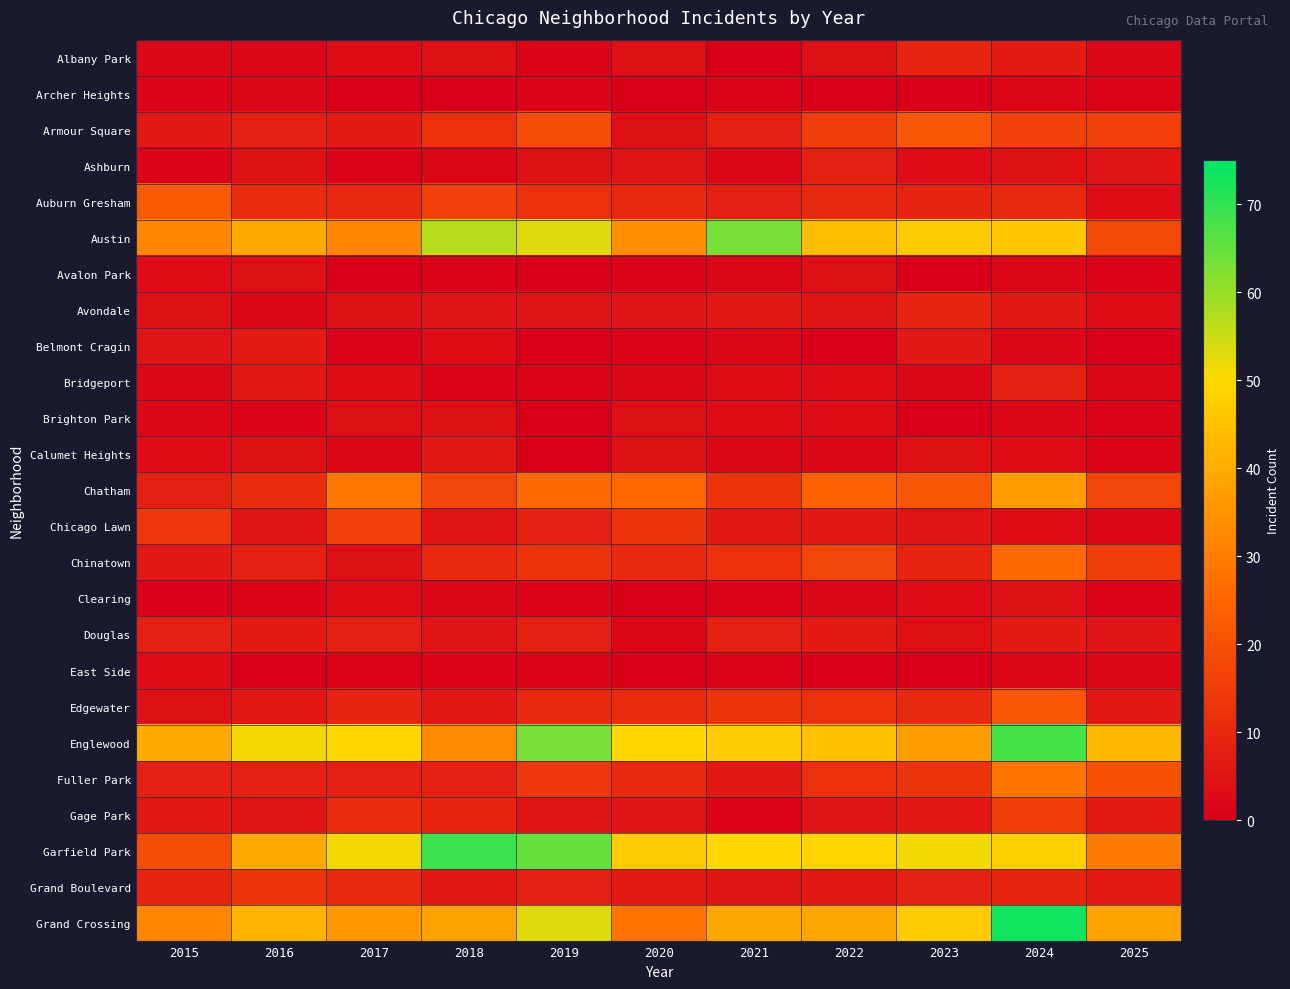

List the series in order of their peak value, lowest first.

Archer Heights, East Side, Avalon Park, Brighton Park, Clearing, Calumet Heights, Belmont Cragin, Ashburn, Bridgeport, Douglas, Albany Park, Avondale, Grand Boulevard, Gage Park, Chicago Lawn, Armour Square, Edgewater, Auburn Gresham, Chinatown, Fuller Park, Chatham, Austin, Englewood, Garfield Park, Grand Crossing